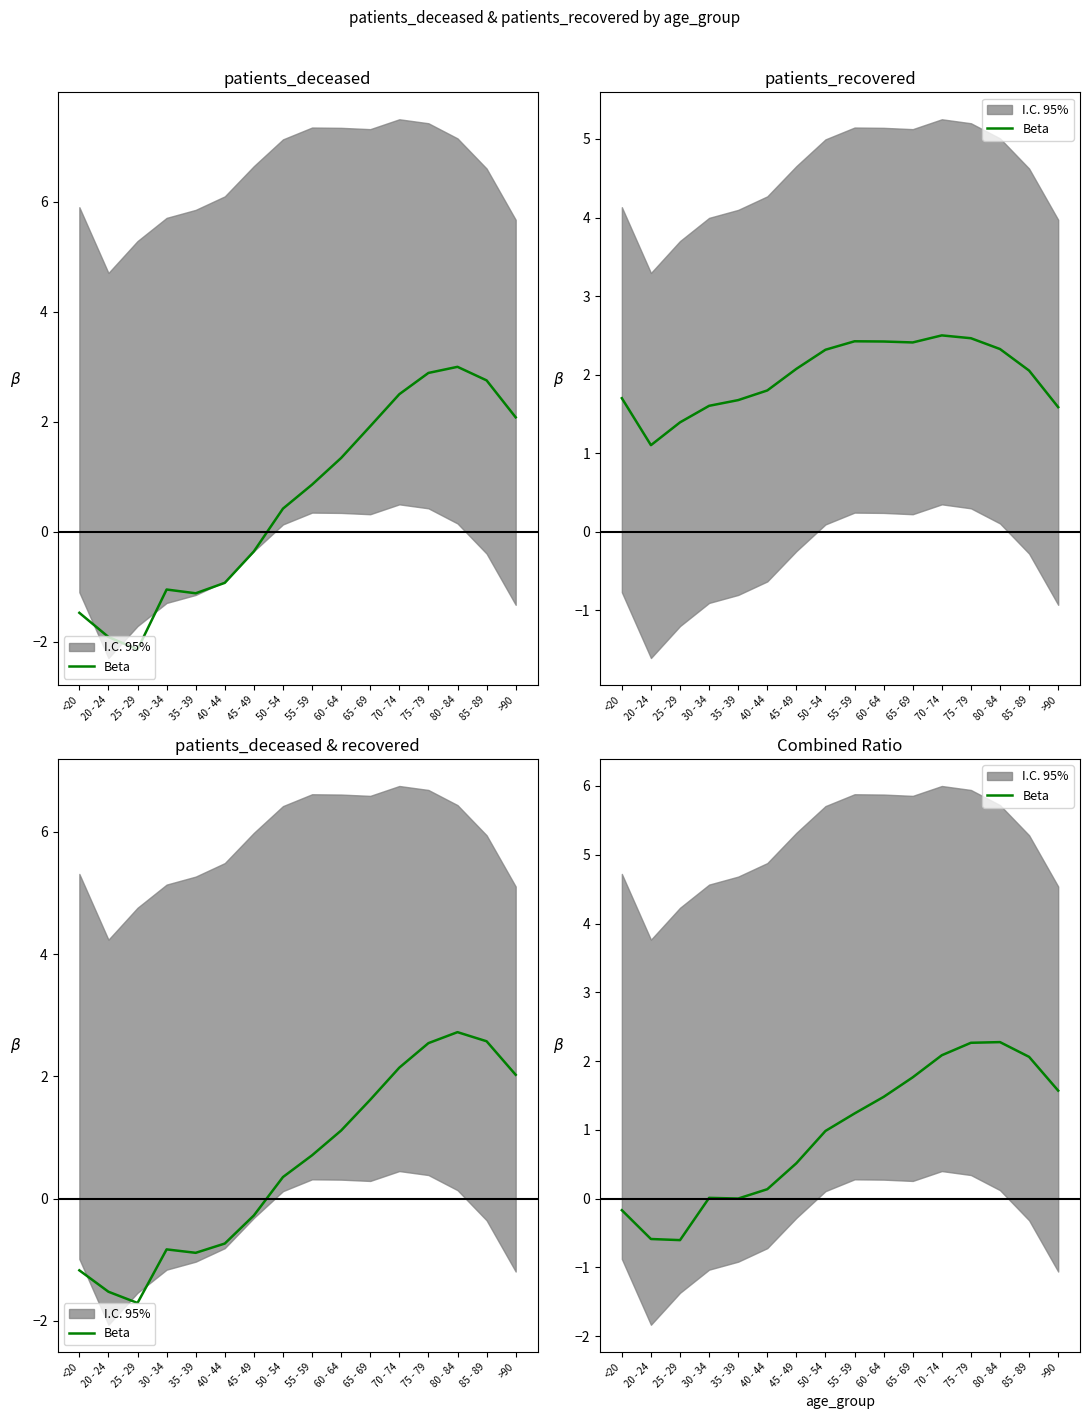

The chart shows a value of -0.6 at 20 - 24. True or false?

True